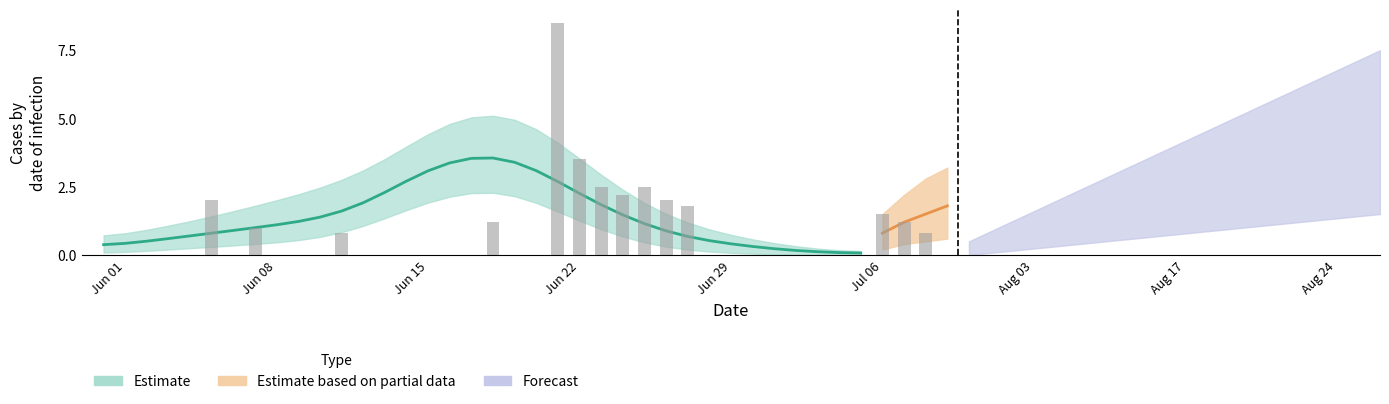

How many data points are less than 2?

7